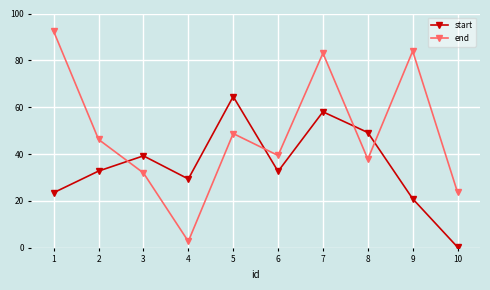

The value of end at 7 is 135.1. True or false?

False